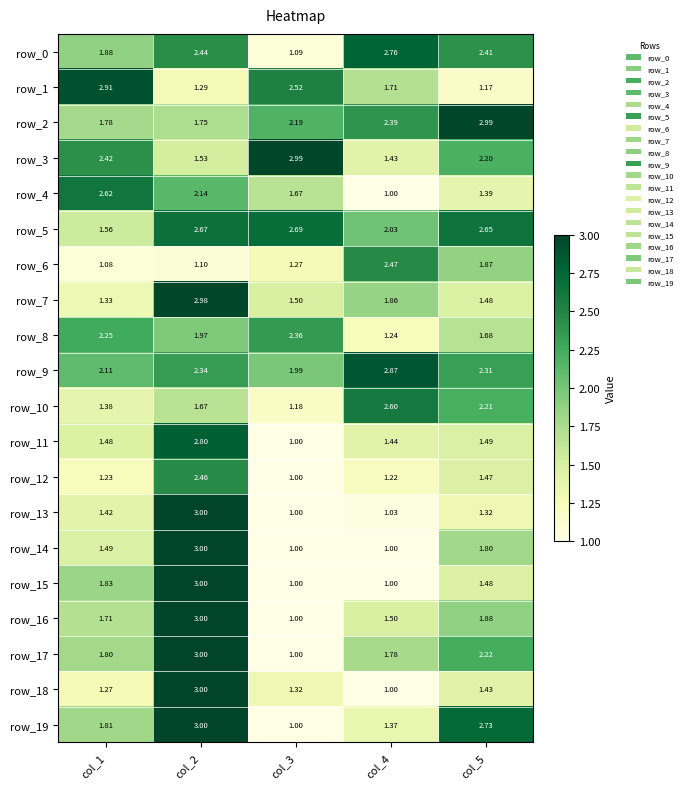

Is the value of row_9 at col_1 greater than the value of row_18 at col_3?

Yes